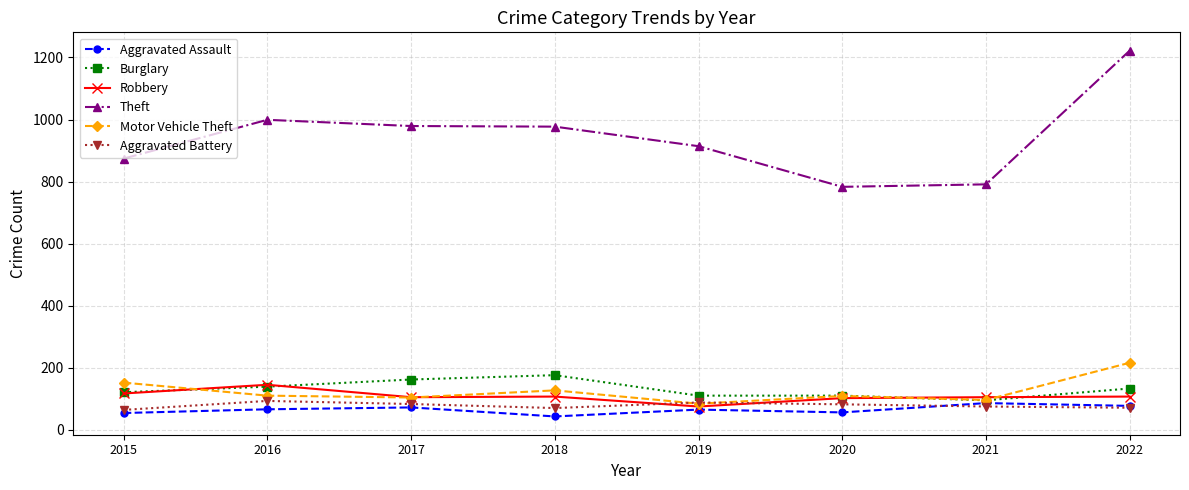

The Aggravated Battery series shows 93 at 2016. True or false?

True